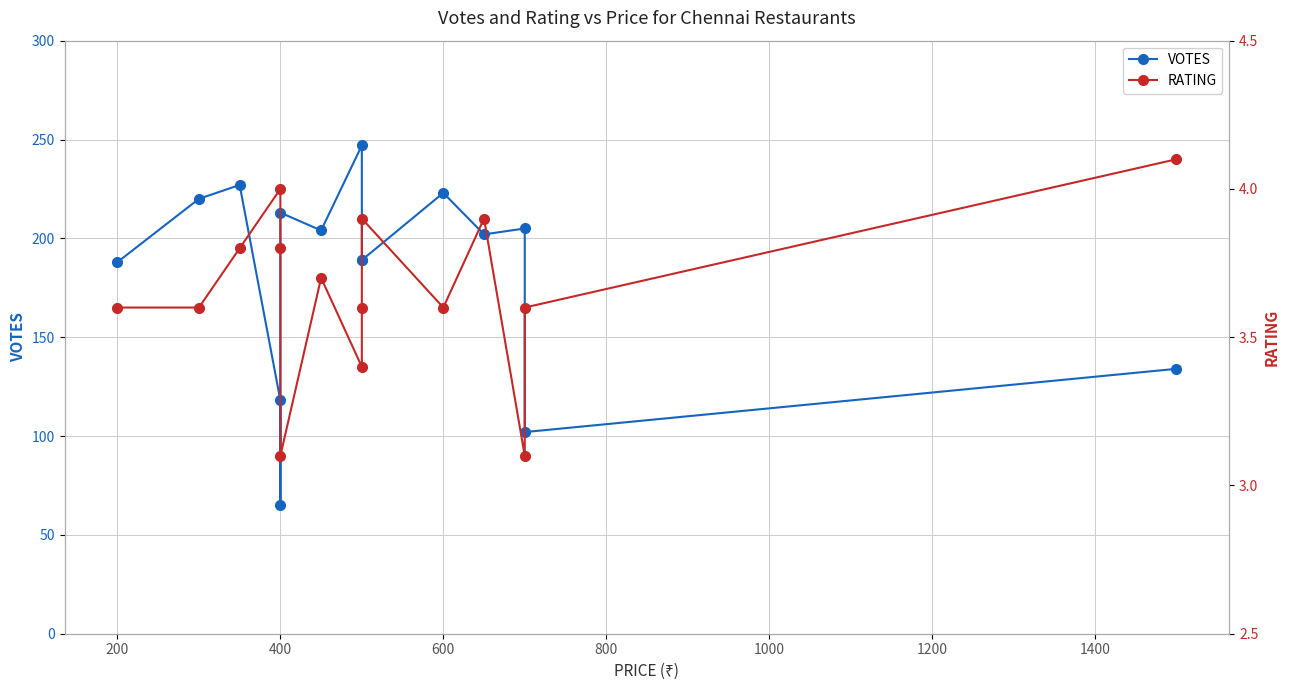

True or false: RATING and VOTES cross at least once.

False